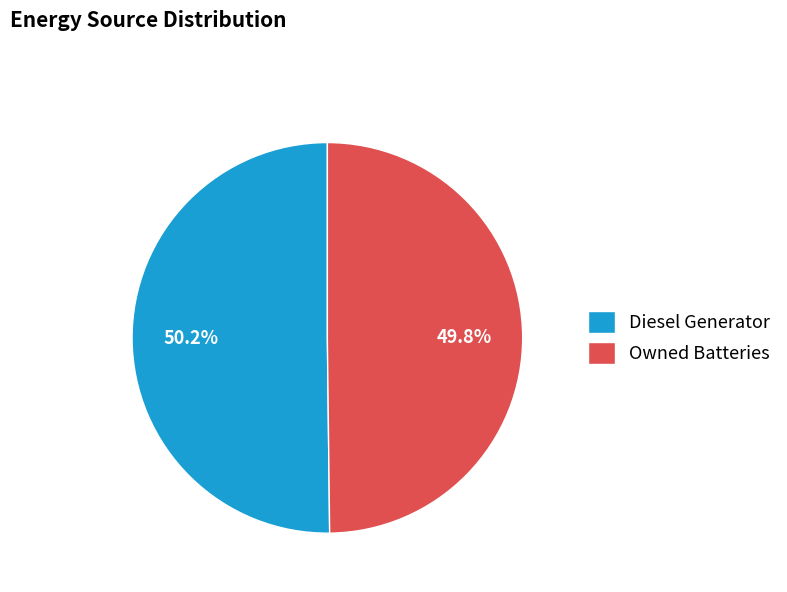

To the nearest percent, what is the difference between the largest and smallest slice percentages?

0%